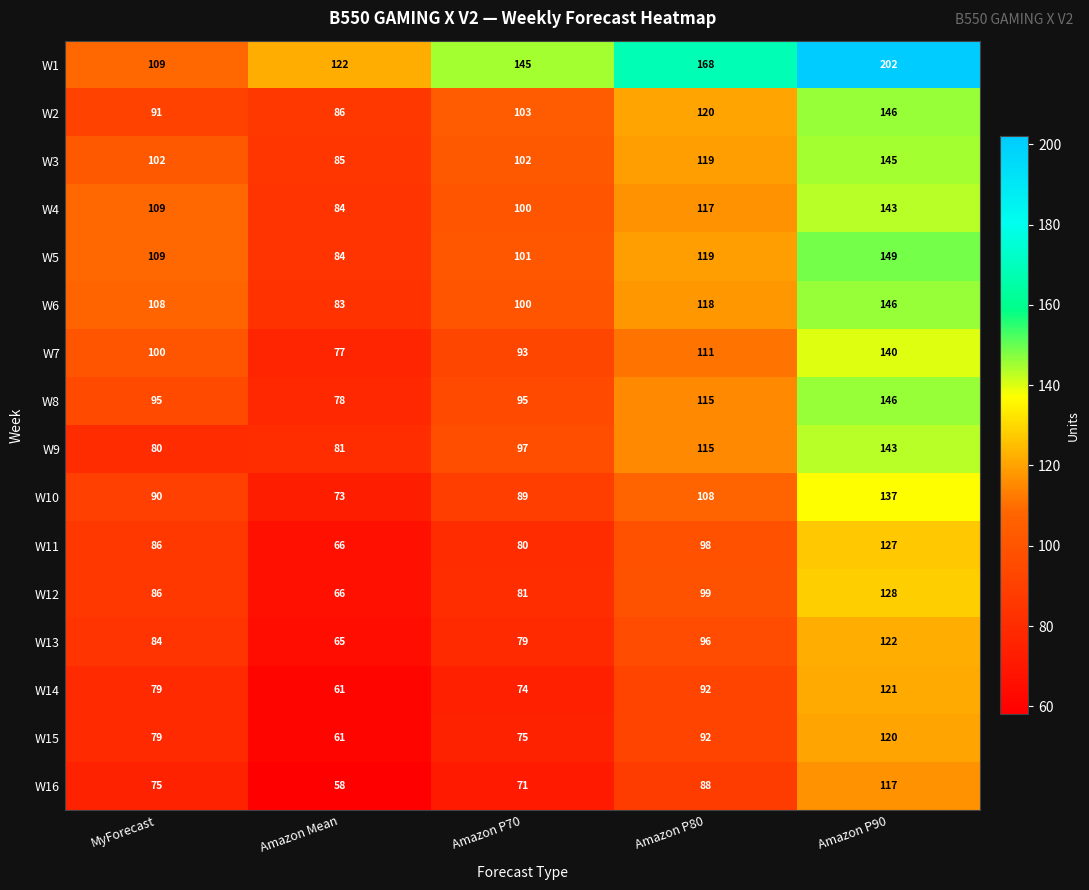

True or false: W14 has a value of 205 at Amazon P90.

False